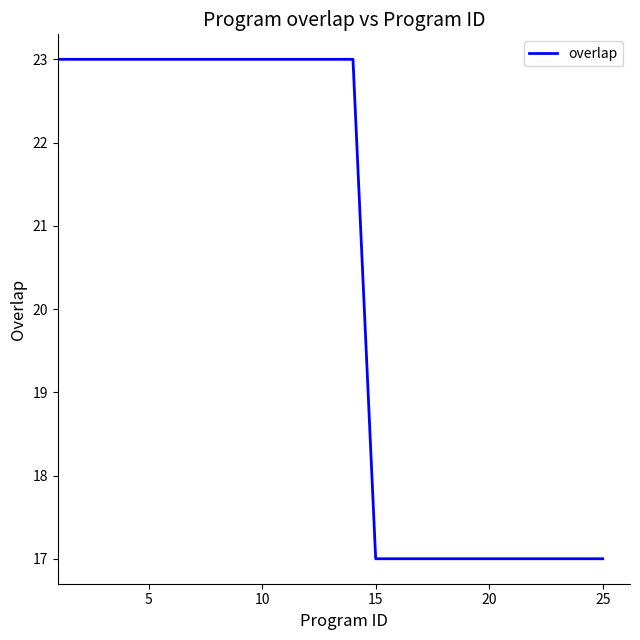

What is the smallest value displayed?

17